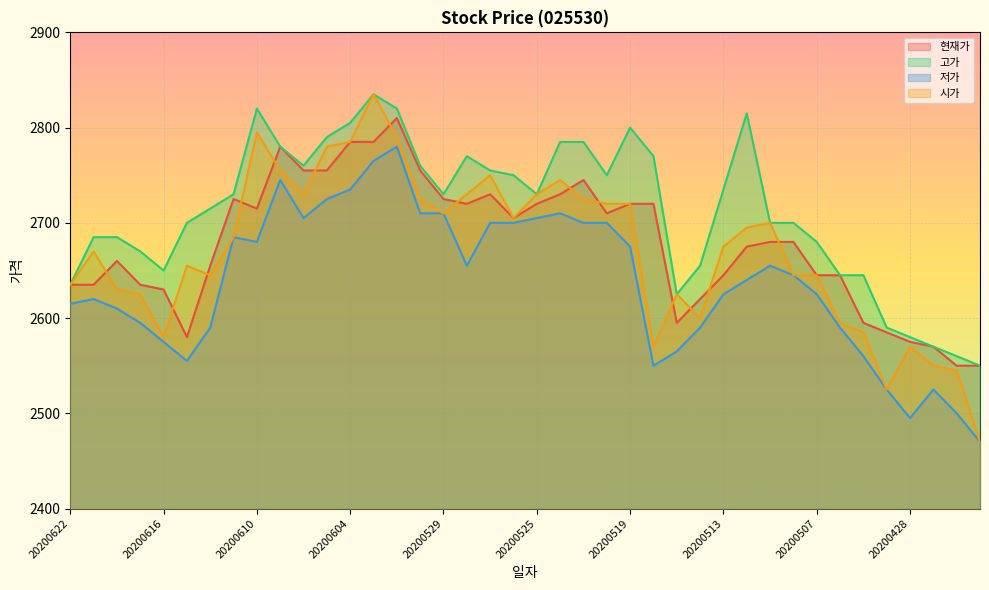

True or false: 현재가 and 저가 intersect in this chart.

False